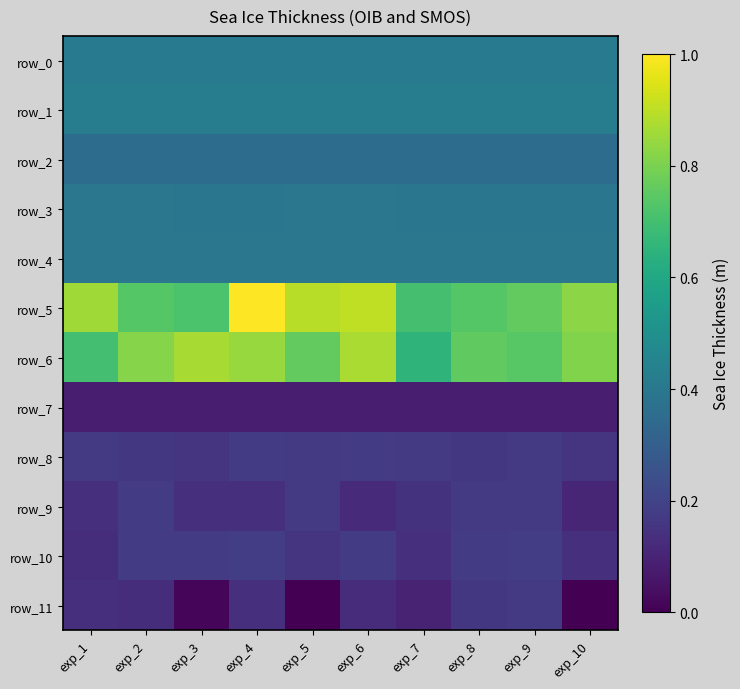

What is the average value of the row_10 series?

692.5